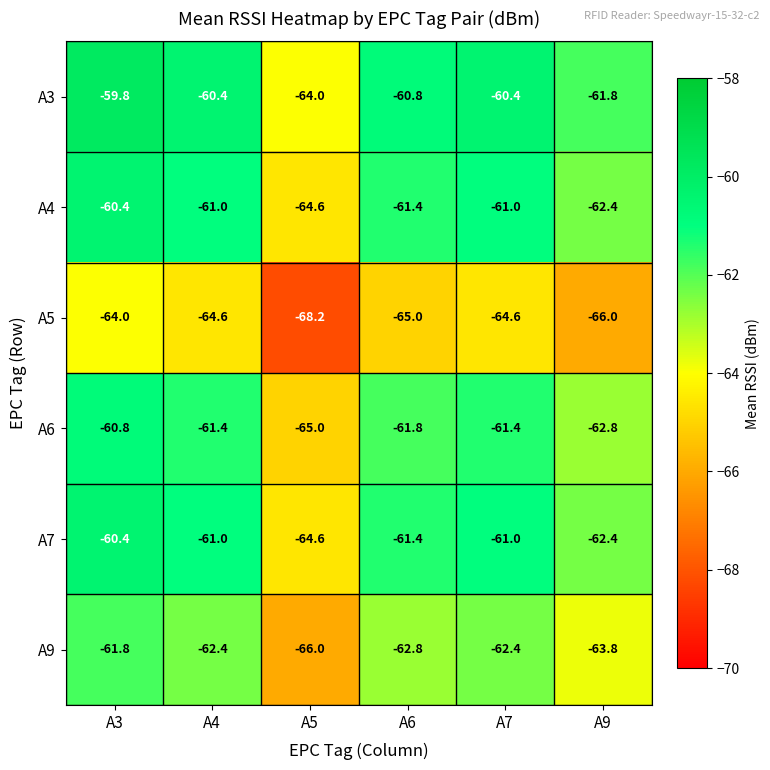

What is the difference between the second highest and second lowest values in the A6 series?

1.4